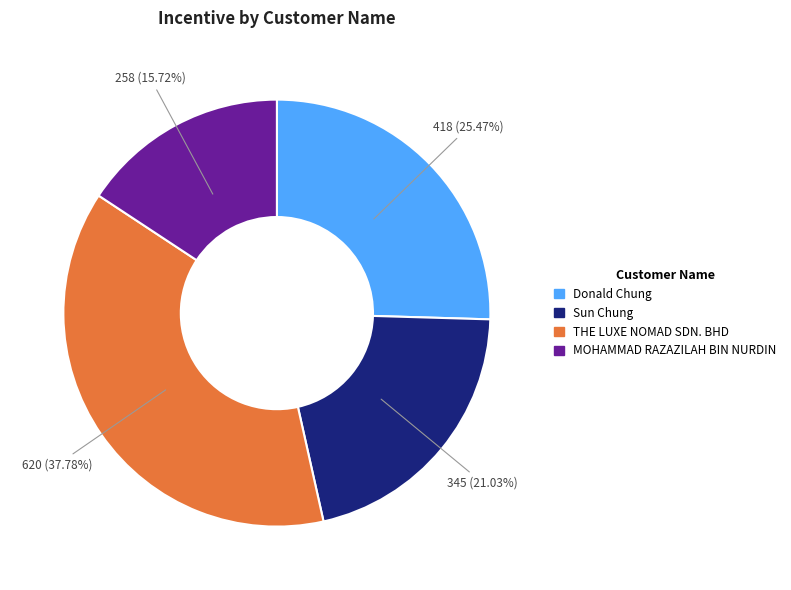

What is the largest slice in the pie chart?

THE LUXE NOMAD SDN. BHD